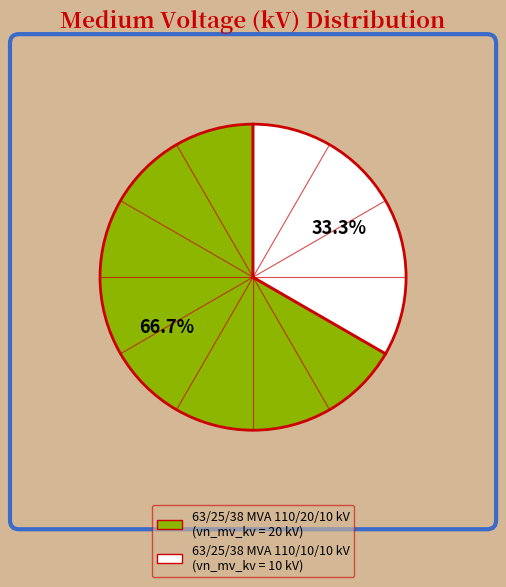

What percentage is the 63/25/38 MVA 110/10/10 kV slice, to the nearest percent?

33%